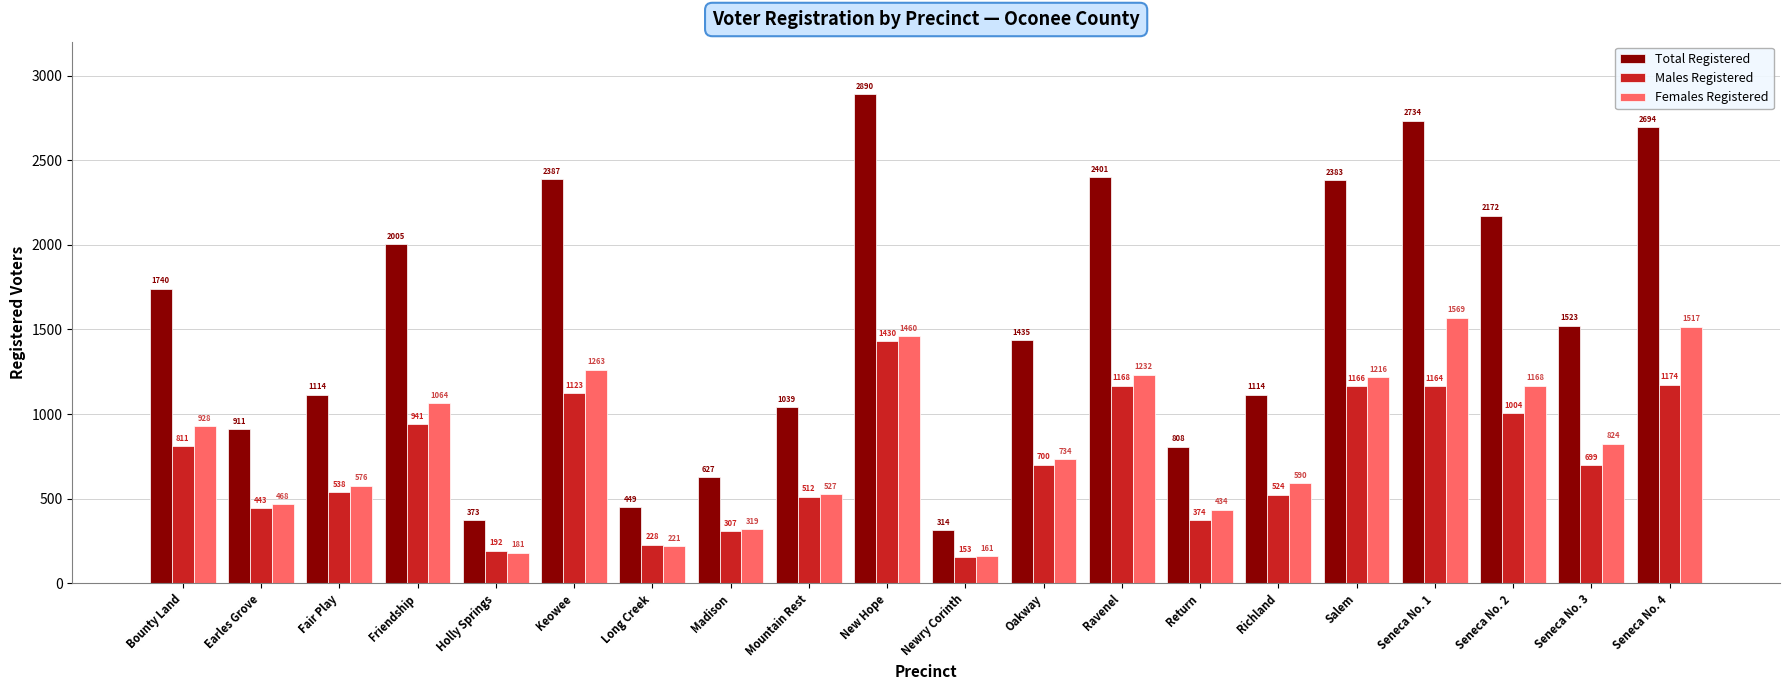

What is the value of the Total Registered bar at the 4th from the left?

2005